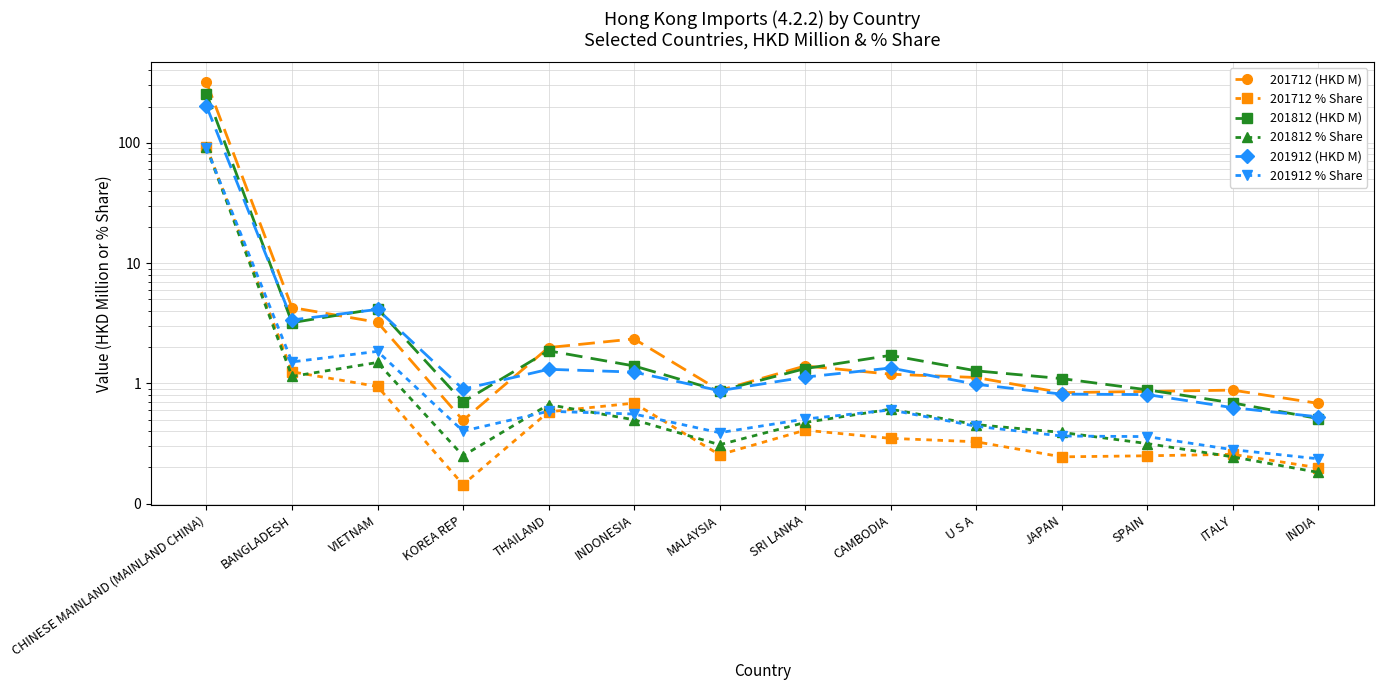

What position from the right is CHINESE MAINLAND (MAINLAND CHINA)?

14